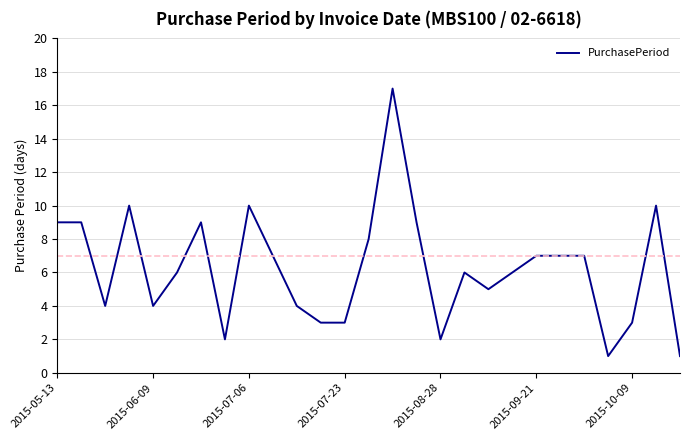

What is the greatest value displayed?

17